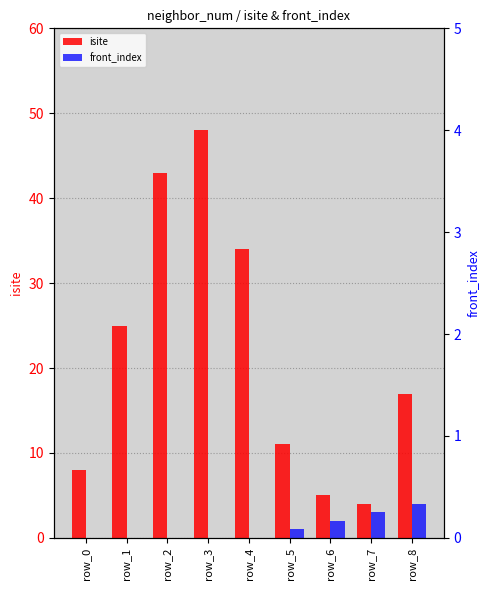

Is it true that front_index equals 0 at row_1?

True